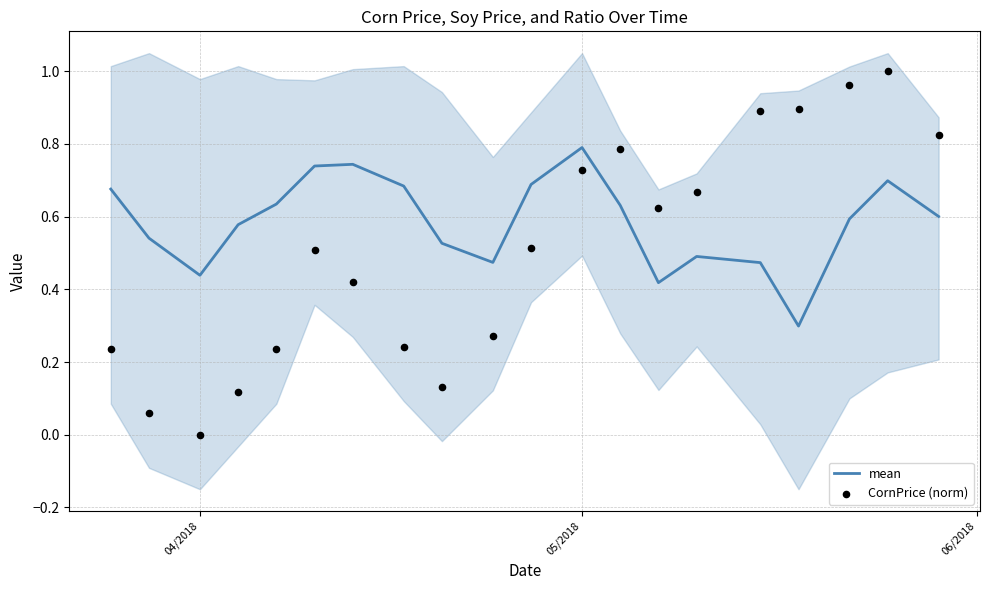

Which series has the largest total across all categories?

mean